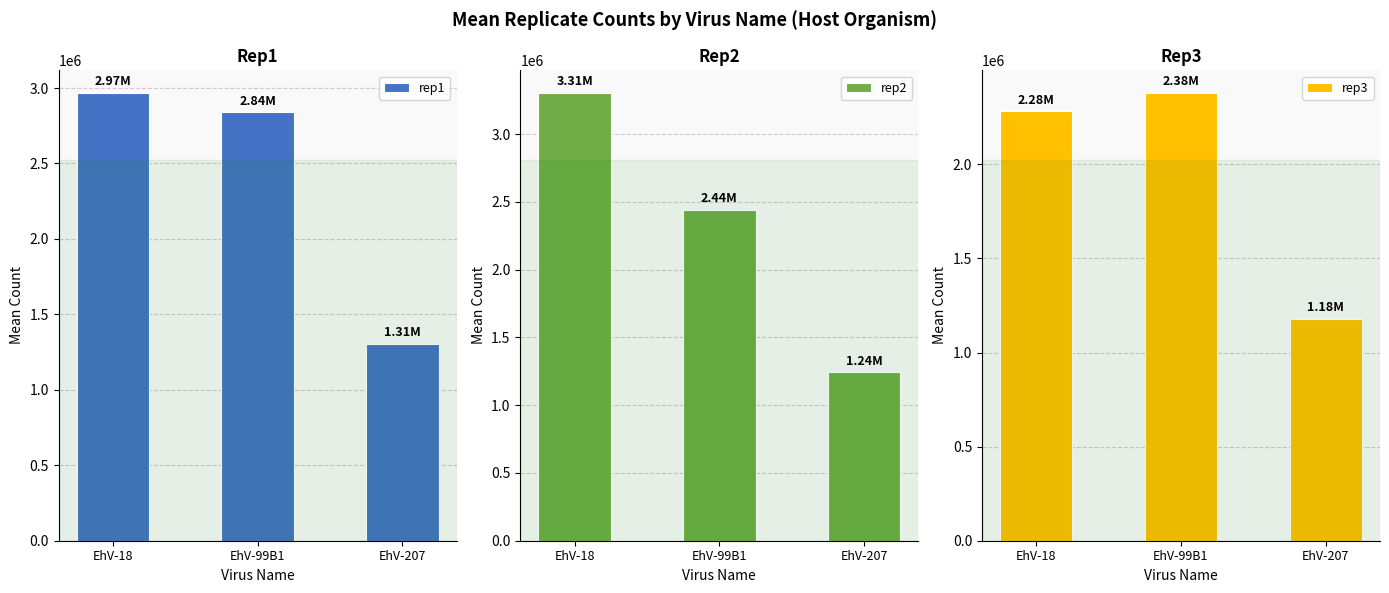

What is the smallest value displayed?

1178785.7